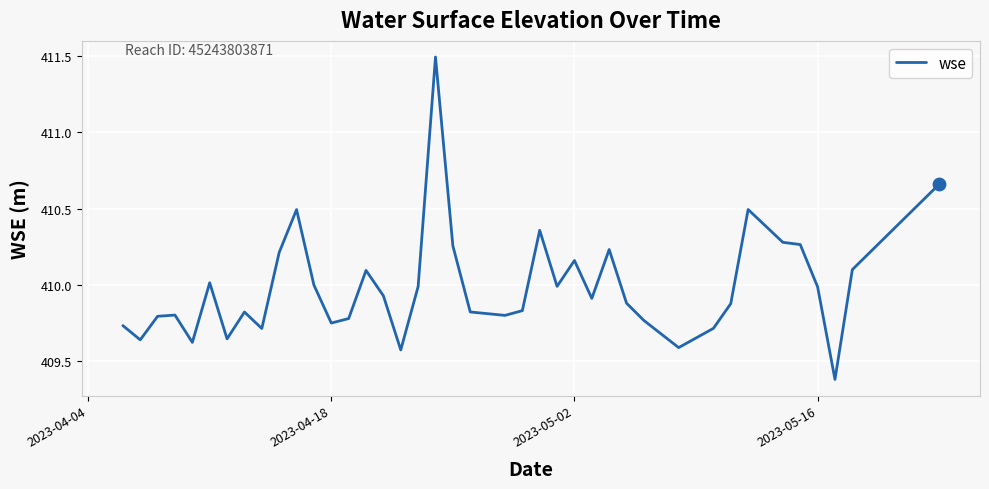

What is the greatest value displayed?

411.5